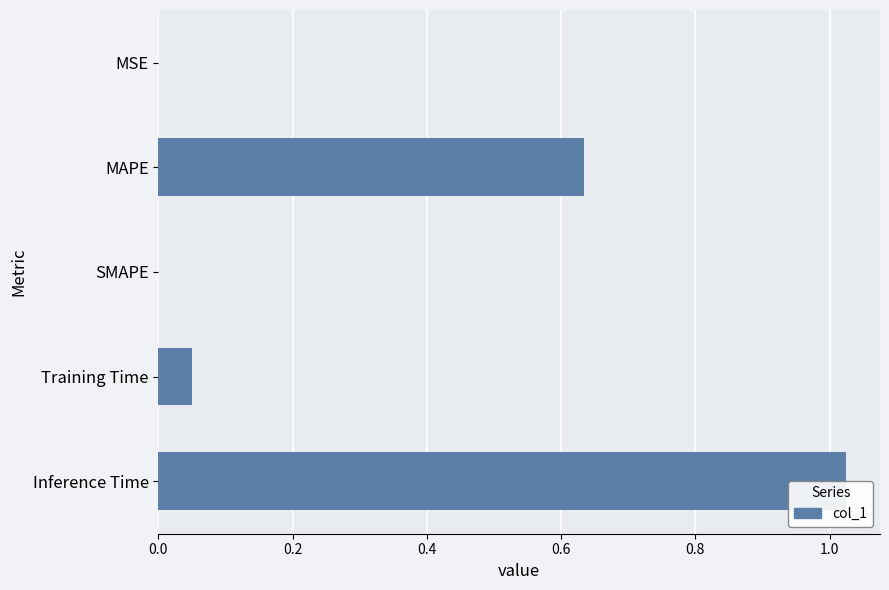

Reading left to right, extract all data points from this chart.

0.0	0.6	0.0	0.0	1.0